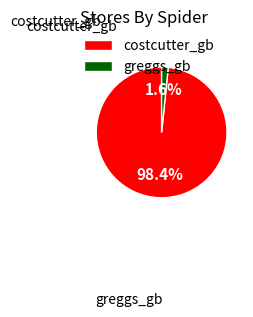

How many segments does this pie chart have?

2